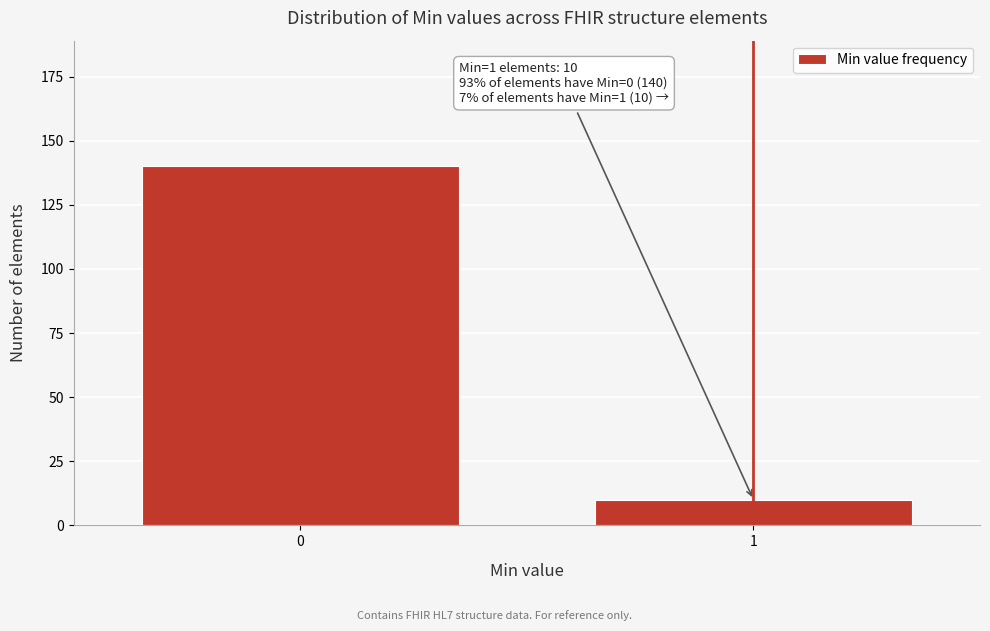

Reading left to right, list all the values displayed in this chart.

0=140	1=10